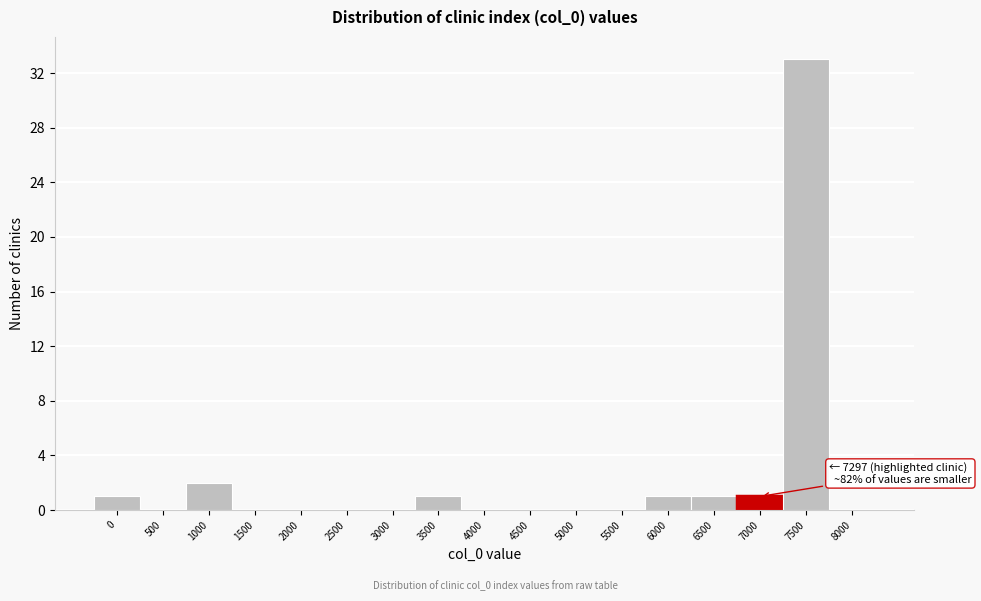

Reading left to right, extract all data points from this chart.

0=1	500=0	1000=2	1500=0	2000=0	2500=0	3000=0	3500=1	4000=0	4500=0	5000=0	5500=0	6000=1	6500=1	7000=1	7500=33	8000=0